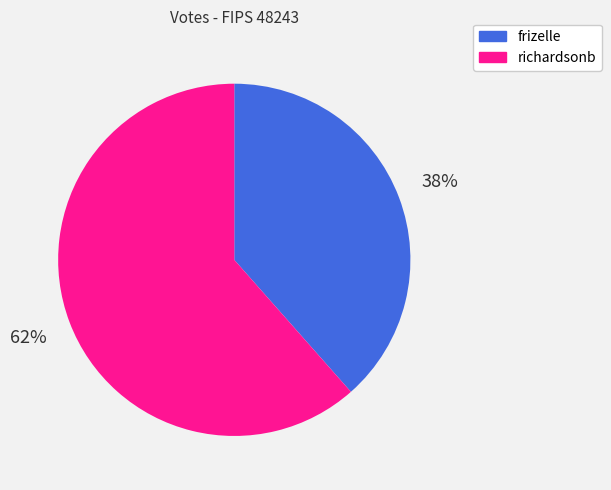

Is the sum of richardsonb and frizelle greater than half?

Yes